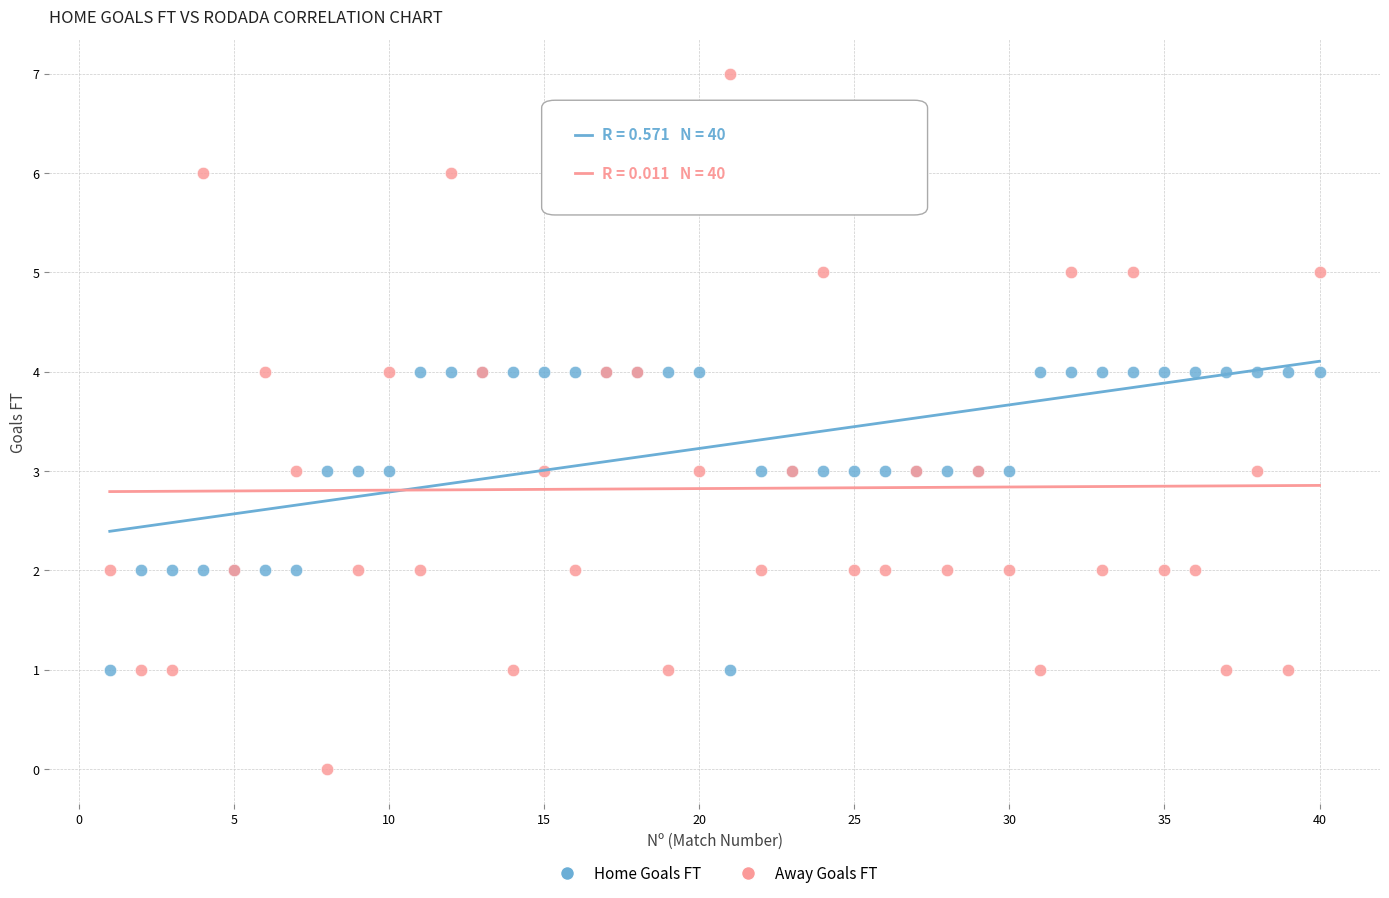

Which series contains the highest Y value?

Away Goals FT